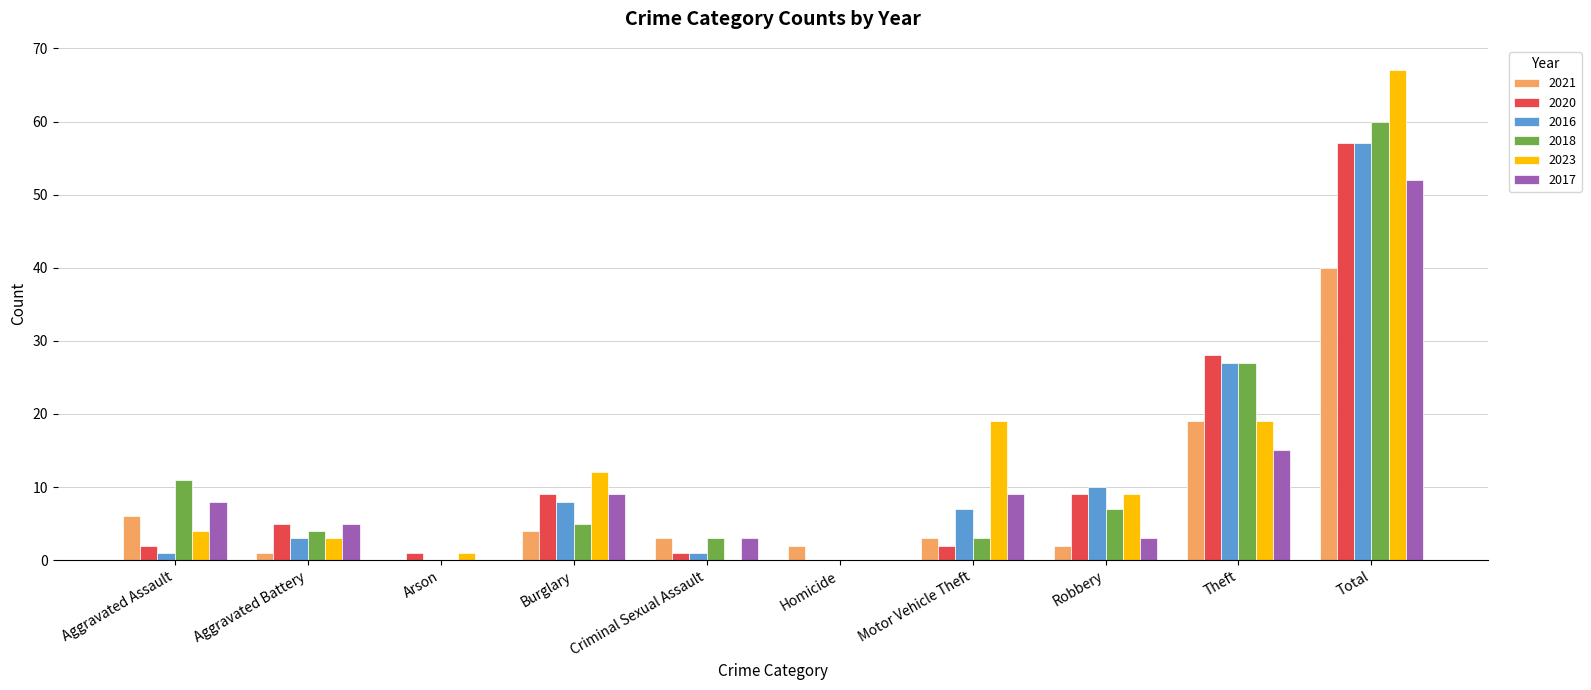

Reading left to right, transcribe all the data shown in this chart.

2021: Aggravated Assault=6	Aggravated Battery=1	Arson=0	Burglary=4	Criminal Sexual Assault=3	Homicide=2	Motor Vehicle Theft=3	Robbery=2	Theft=19	Total=40
2020: Aggravated Assault=2	Aggravated Battery=5	Arson=1	Burglary=9	Criminal Sexual Assault=1	Homicide=0	Motor Vehicle Theft=2	Robbery=9	Theft=28	Total=57
2016: Aggravated Assault=1	Aggravated Battery=3	Arson=0	Burglary=8	Criminal Sexual Assault=1	Homicide=0	Motor Vehicle Theft=7	Robbery=10	Theft=27	Total=57
2018: Aggravated Assault=11	Aggravated Battery=4	Arson=0	Burglary=5	Criminal Sexual Assault=3	Homicide=0	Motor Vehicle Theft=3	Robbery=7	Theft=27	Total=60
2023: Aggravated Assault=4	Aggravated Battery=3	Arson=1	Burglary=12	Criminal Sexual Assault=0	Homicide=0	Motor Vehicle Theft=19	Robbery=9	Theft=19	Total=67
2017: Aggravated Assault=8	Aggravated Battery=5	Arson=0	Burglary=9	Criminal Sexual Assault=3	Homicide=0	Motor Vehicle Theft=9	Robbery=3	Theft=15	Total=52